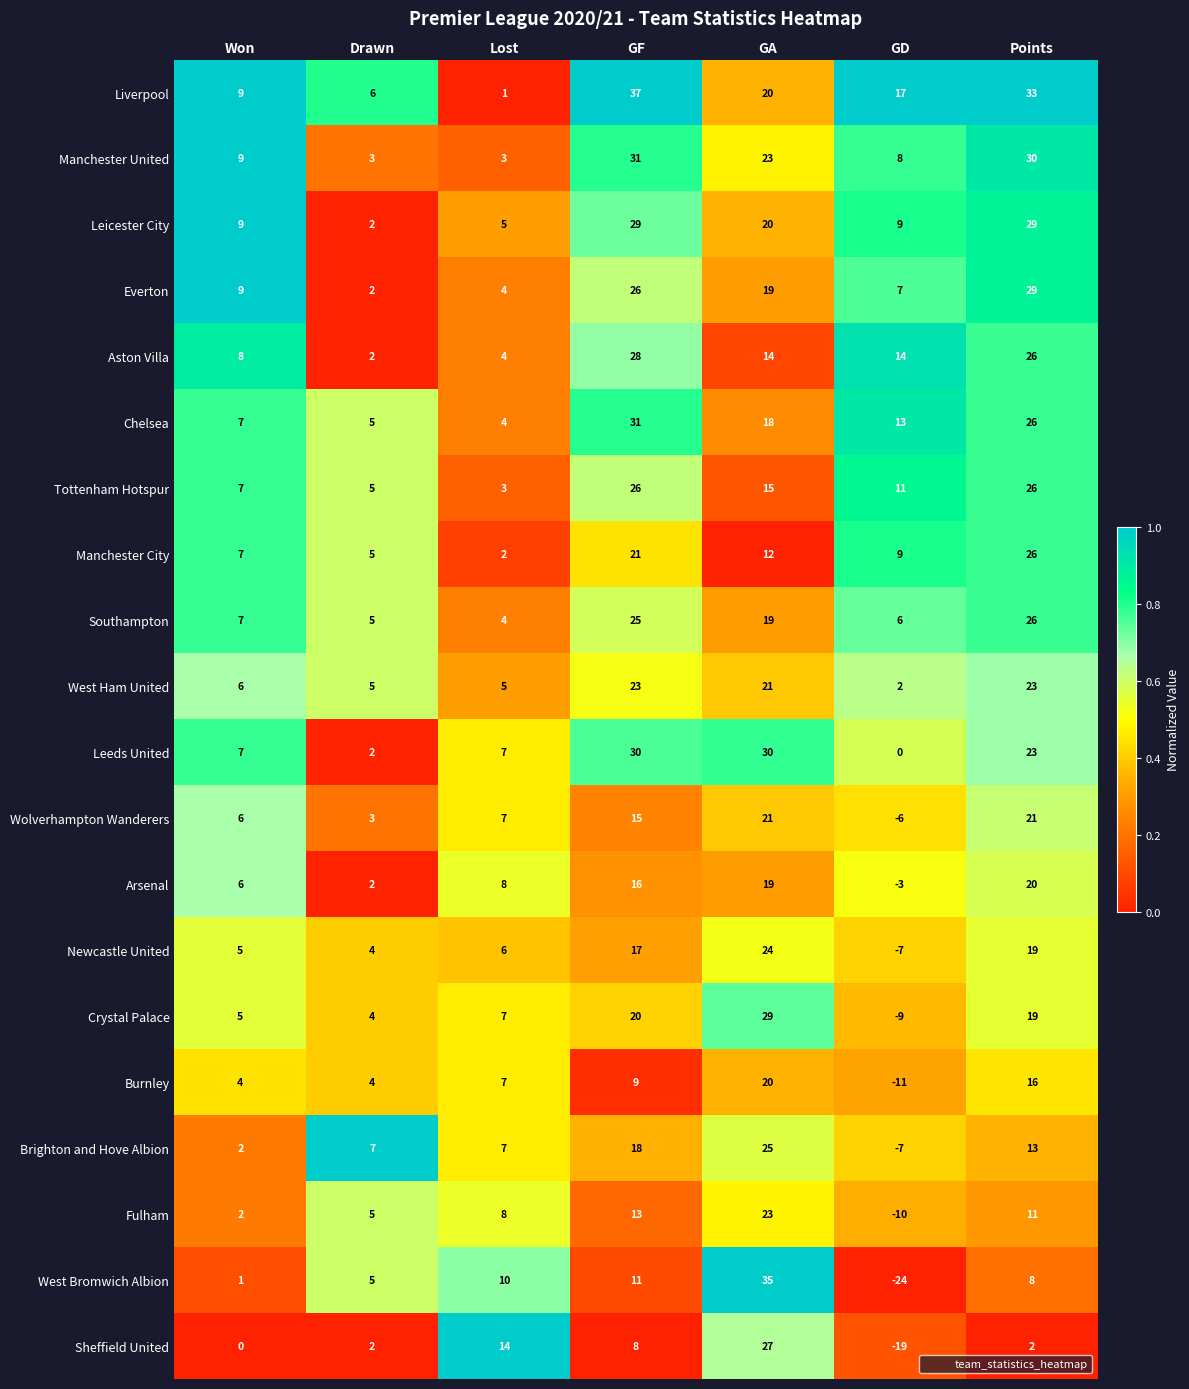

Between GF and GA, which series saw the biggest shift?

West Bromwich Albion